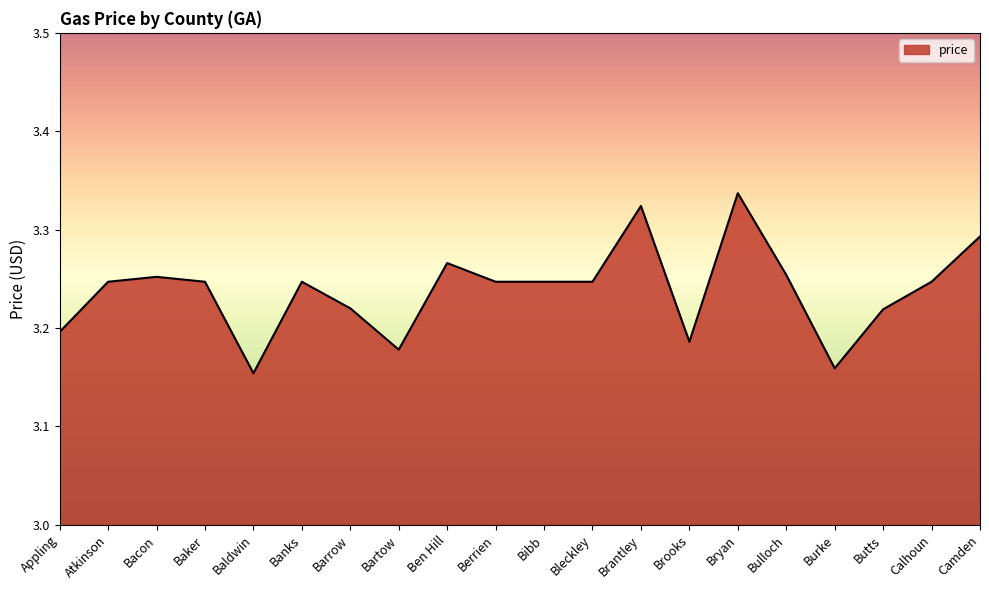

Rank the categories by value from highest to lowest.

Bryan, Brantley, Camden, Ben Hill, Bulloch, Bacon, Atkinson, Baker, Banks, Berrien, Bibb, Bleckley, Calhoun, Barrow, Butts, Appling, Brooks, Bartow, Burke, Baldwin